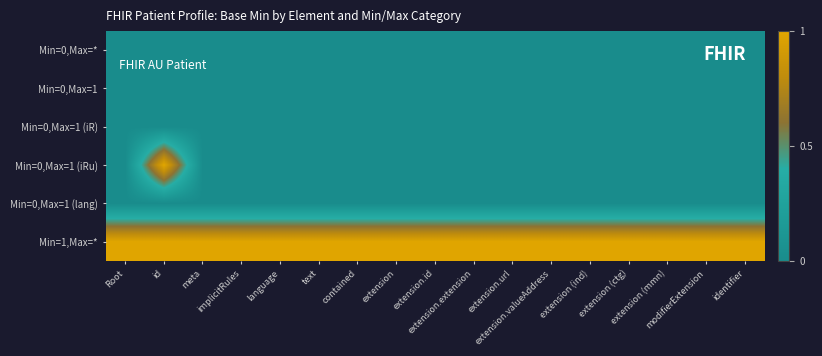

Rank the series at extension.valueAddress from lowest to highest value.

Min=0,Max=*, Min=0,Max=1, Min=0,Max=1 (iR), Min=0,Max=1 (iRu), Min=0,Max=1 (lang), Min=1,Max=*